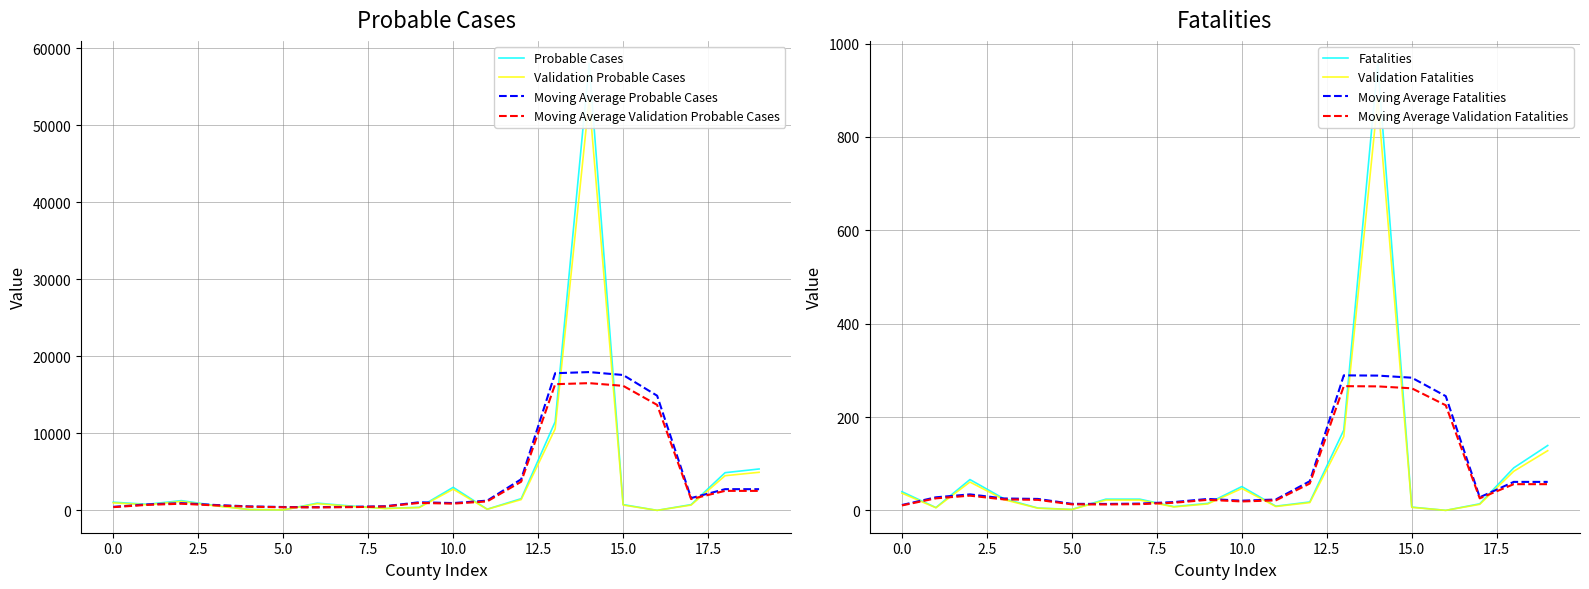

Rank the series by their average value, from highest to lowest.

Probable Cases, Fatalities